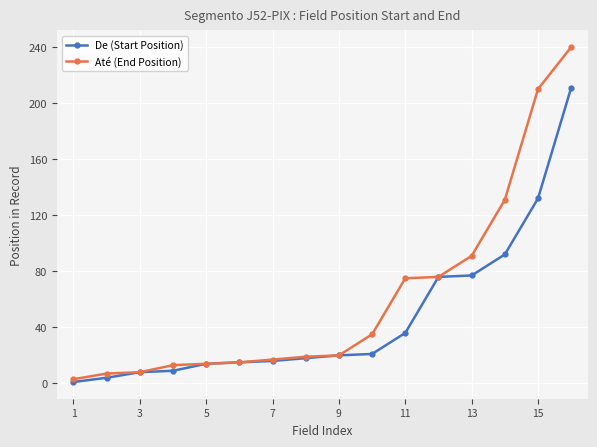

Rank the series by their average value, from highest to lowest.

Até (End Position), De (Start Position)